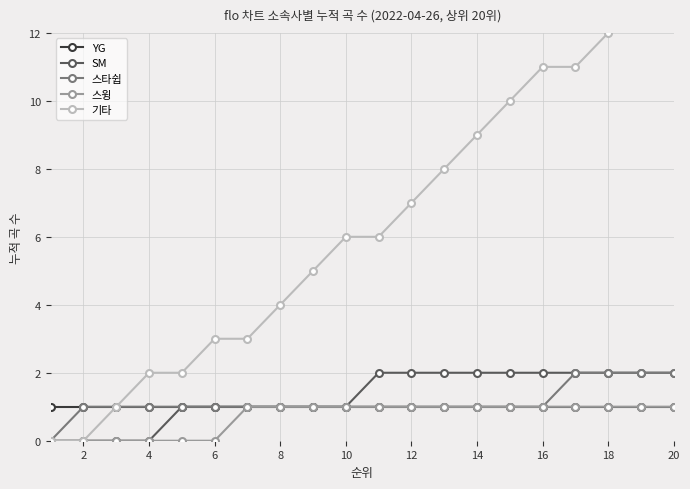

True or false: 기타 and 스윙 cross at least once.

False